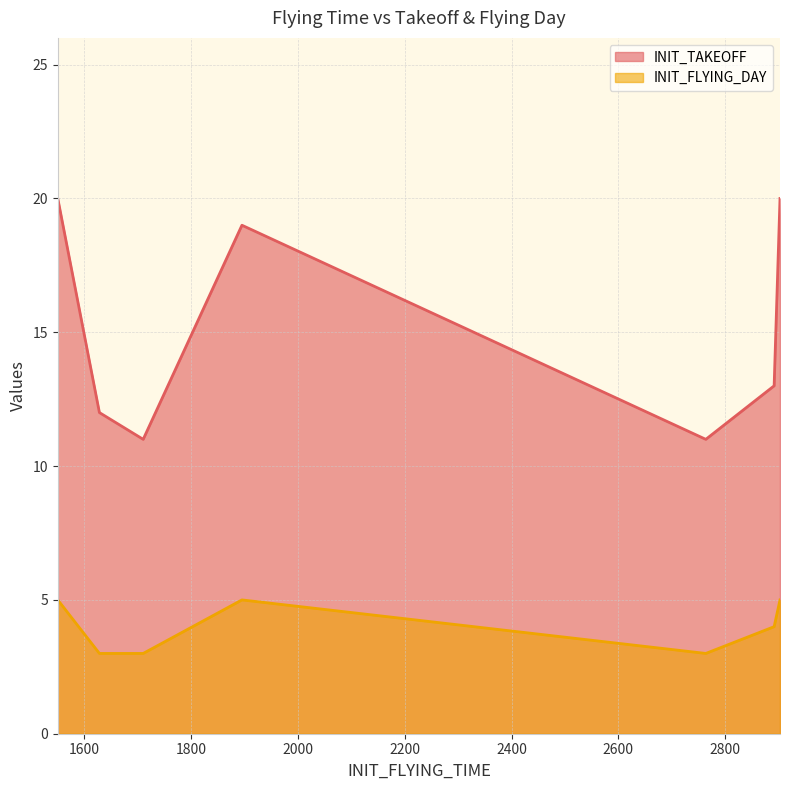

True or false: INIT_FLYING_DAY and INIT_TAKEOFF intersect in this chart.

False